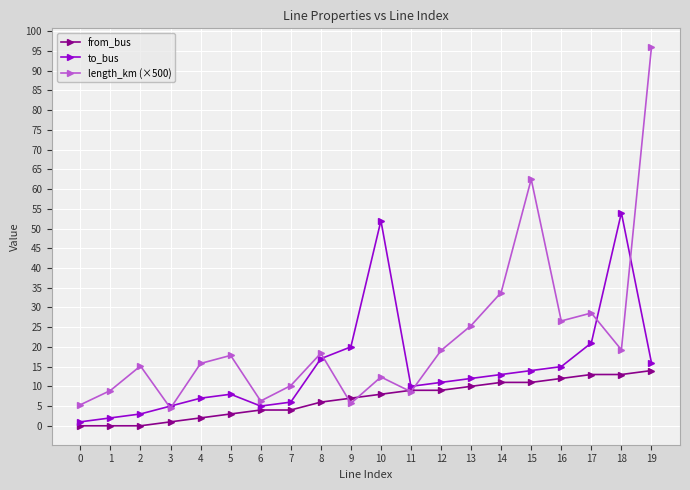

What is the difference between the highest and lowest values at 15?

51.5